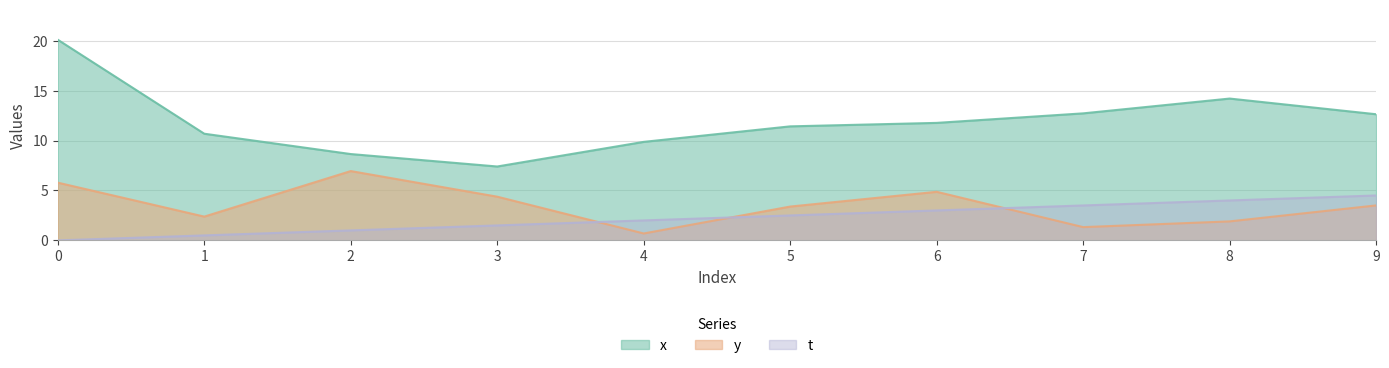

How many distinct data groups are displayed?

3